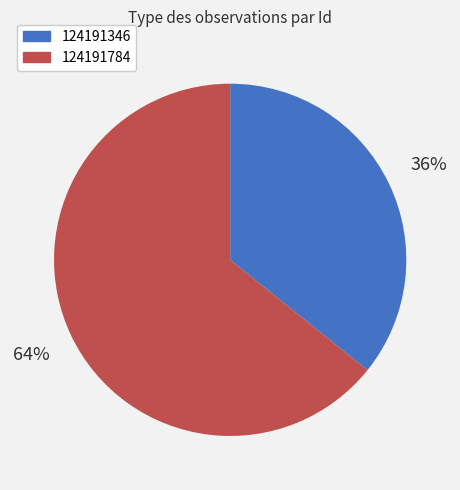

What percentage is the 124191346 slice, to the nearest percent?

36%